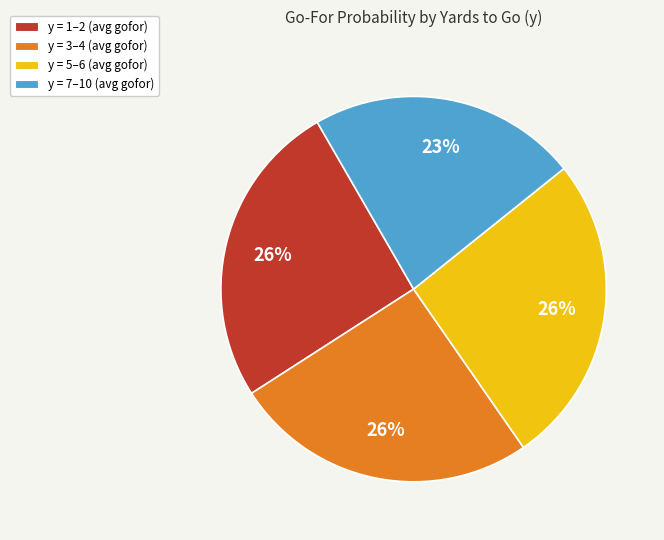

Does y = 7–10 (avg gofor) represent more than half of the total?

No